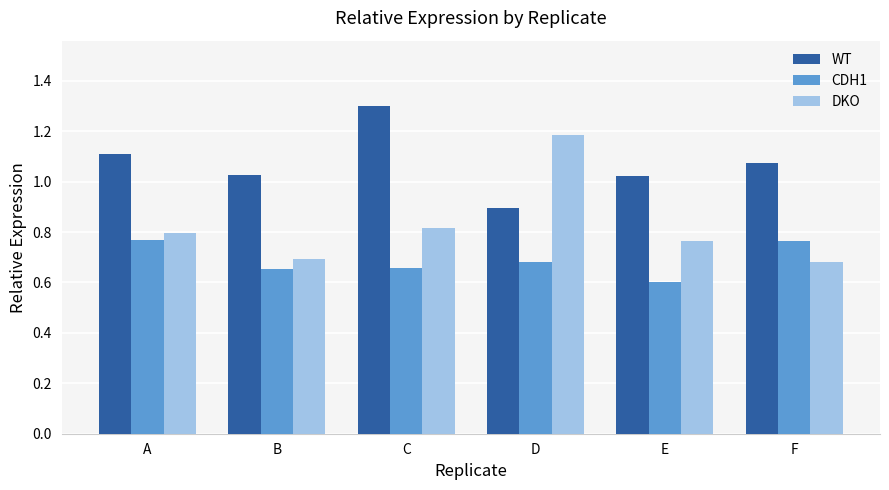

What is the difference between the maximum and minimum values in the DKO series?

0.5